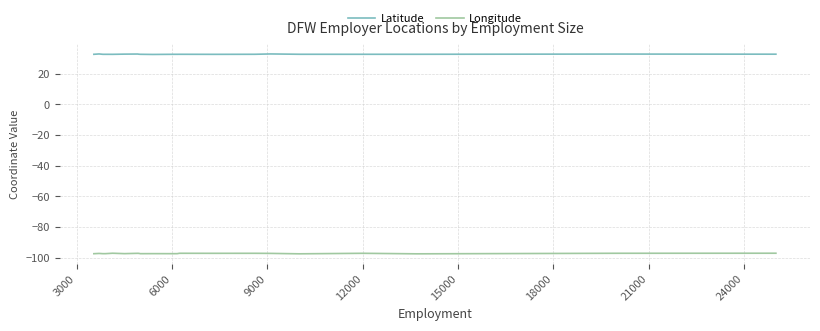

True or false: Longitude and Latitude intersect in this chart.

False